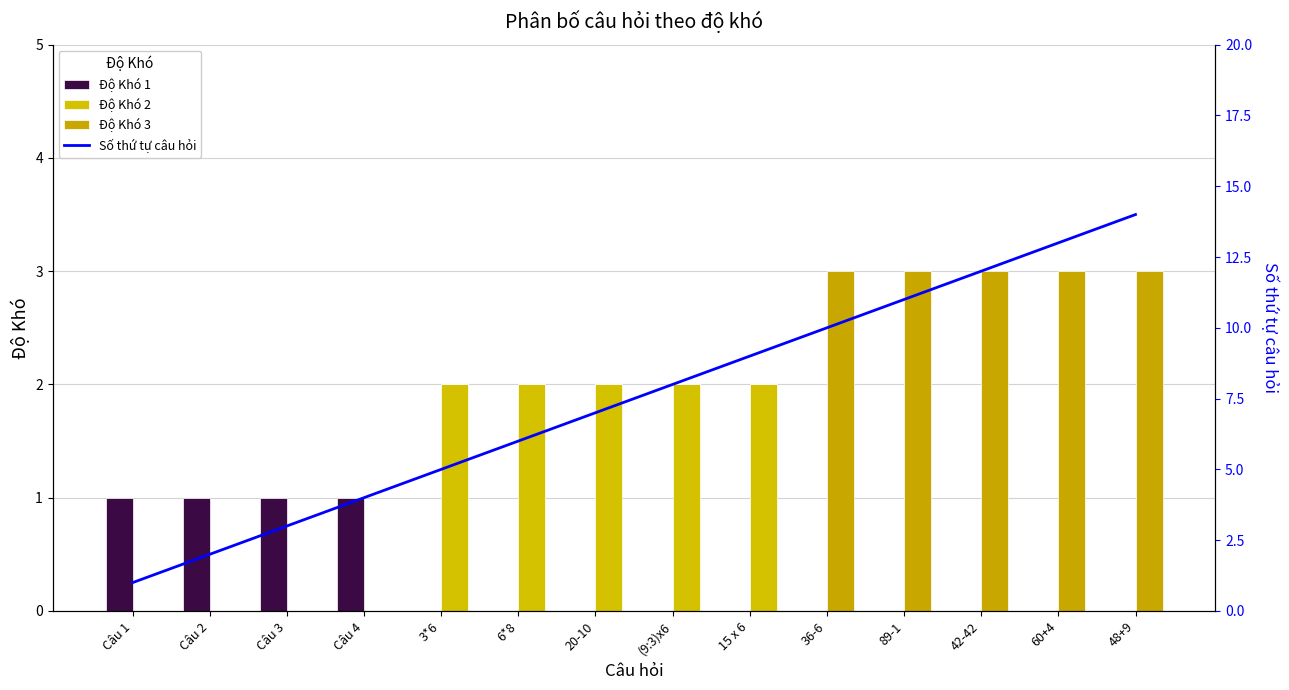

At 89-1, list the series in order from largest to smallest.

Số thứ tự câu hỏi, Độ Khó 3, Độ Khó 1, Độ Khó 2